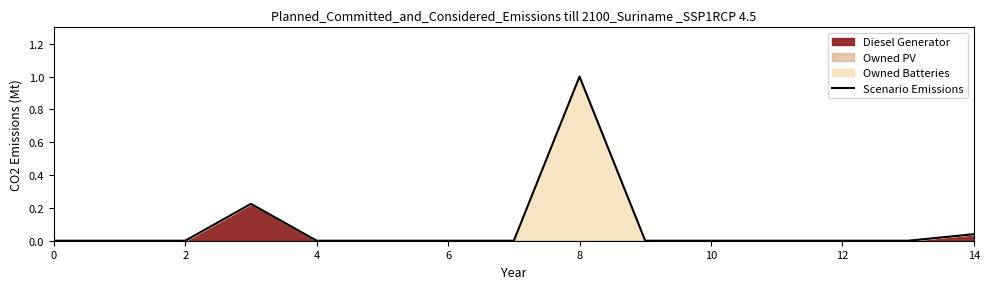

At which category does the chart reach its peak across all series?

8